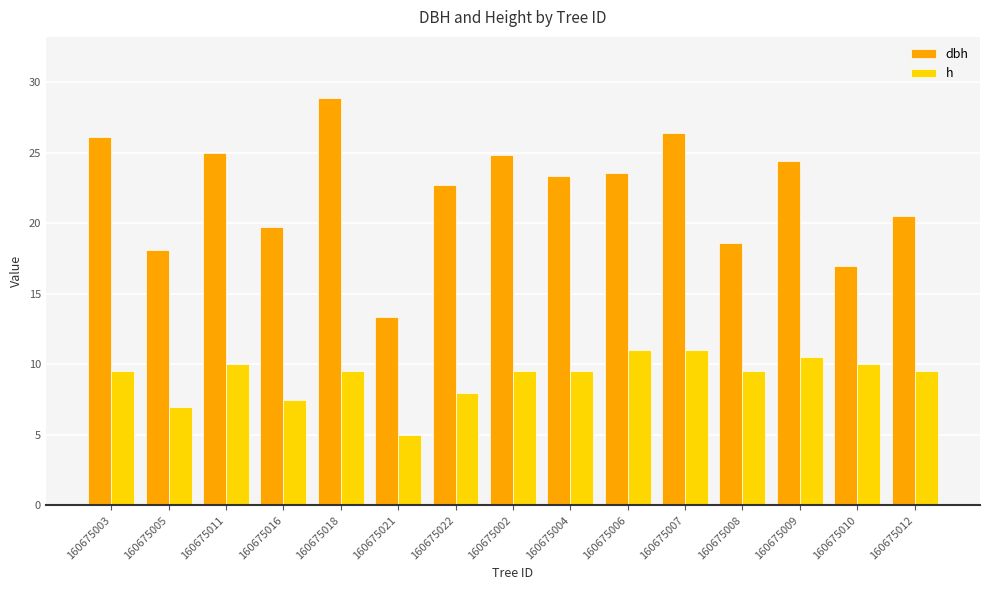

What is the sum of the h values at 160675022 and 160675012?

17.5